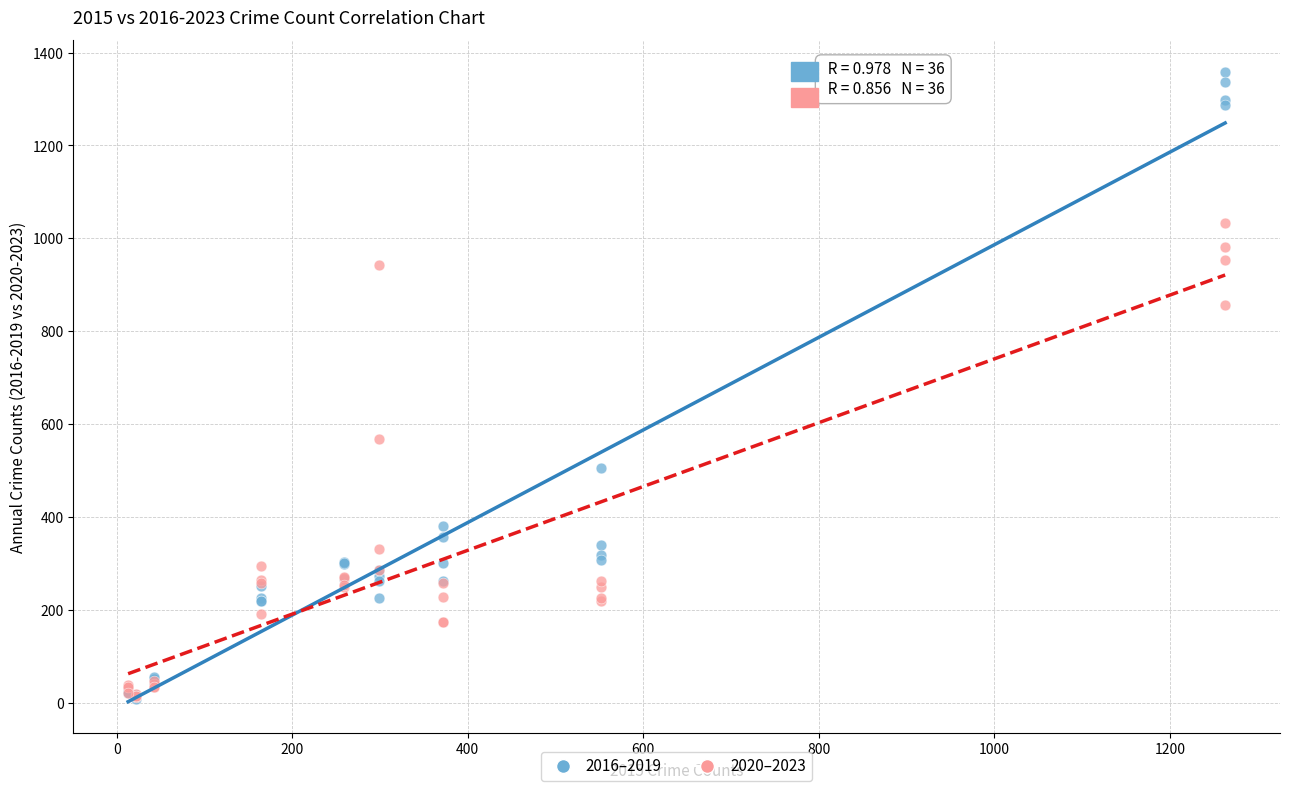

Across all series, what Y value is closest to 683?

569